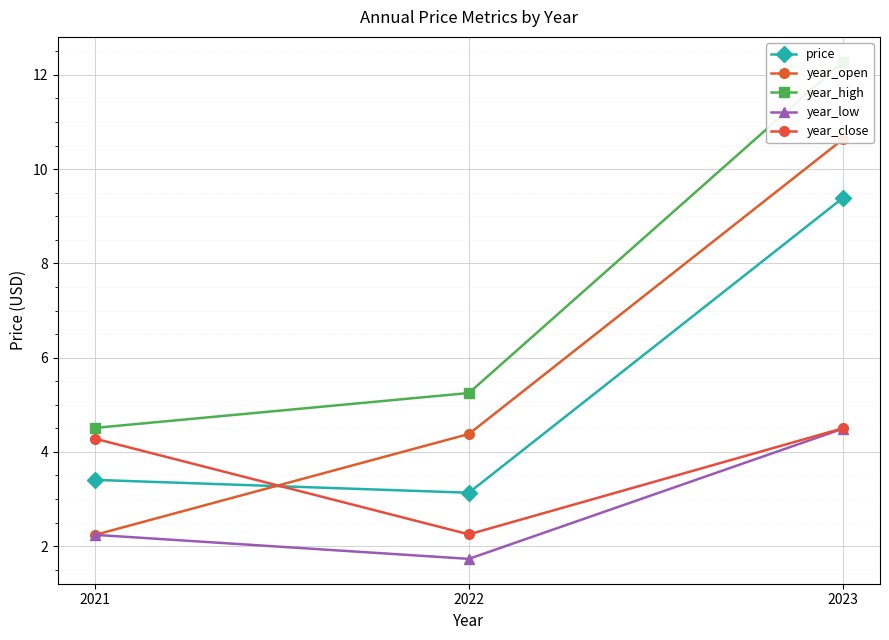

Is the value of price at 2021 greater than the value of year_high at 2022?

No